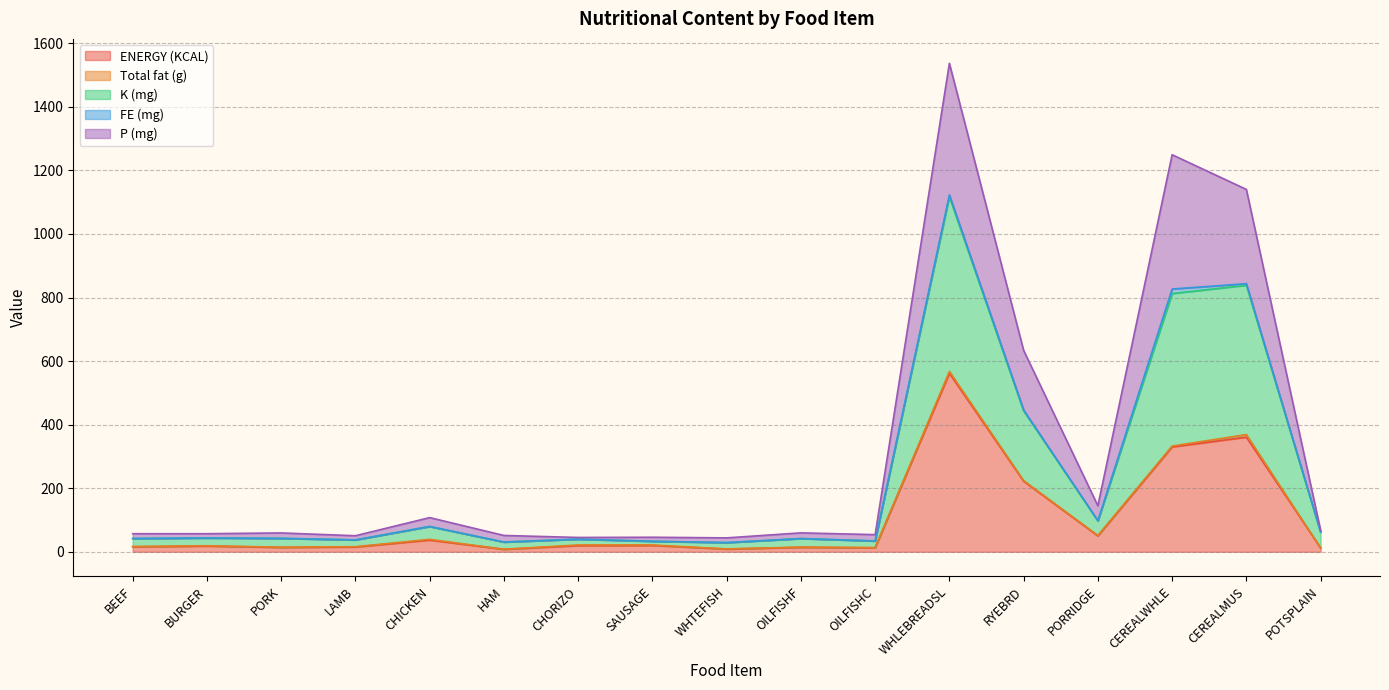

Where does the ENERGY (KCAL) series first go above 17?

BURGER